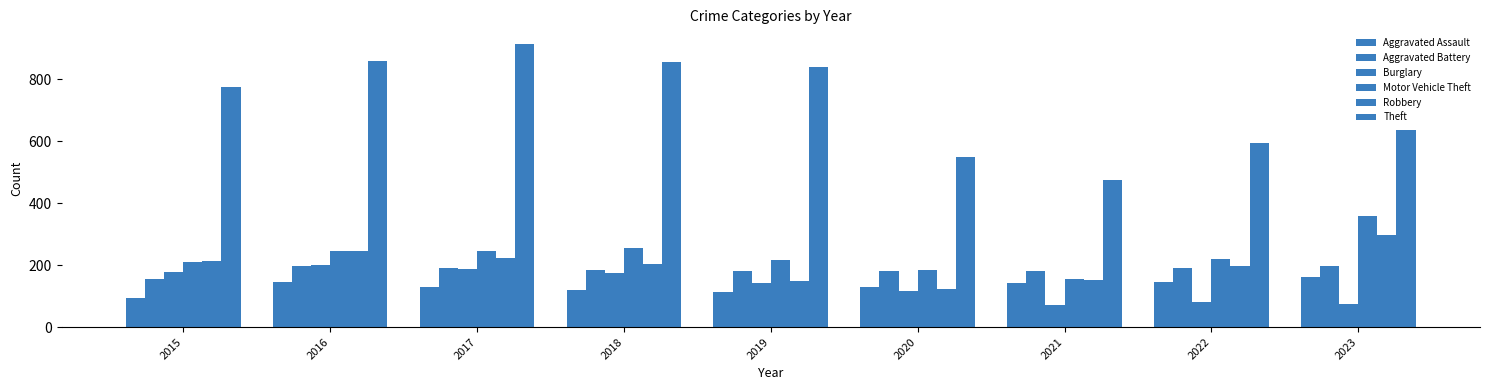

How many bars are there in total?

54